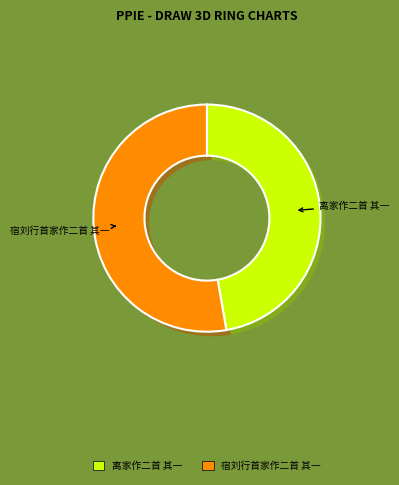

Is there any slice that represents more than half of the pie?

Yes